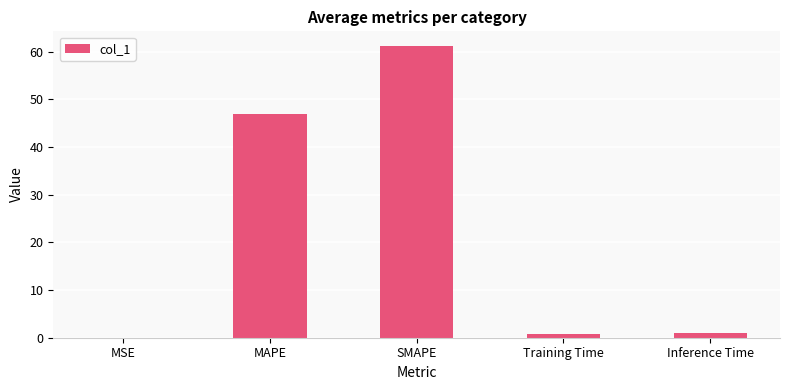

What value does the data have at SMAPE?

61.2